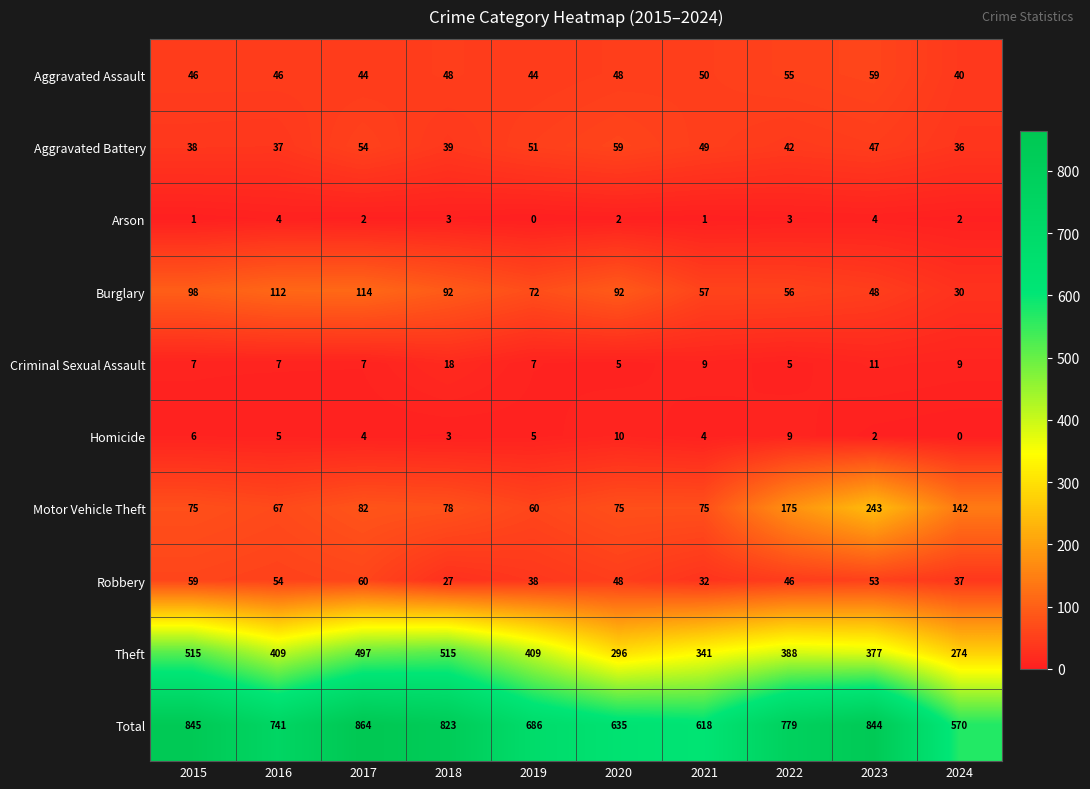

True or false: Theft has a value of 409 at 2016.

True